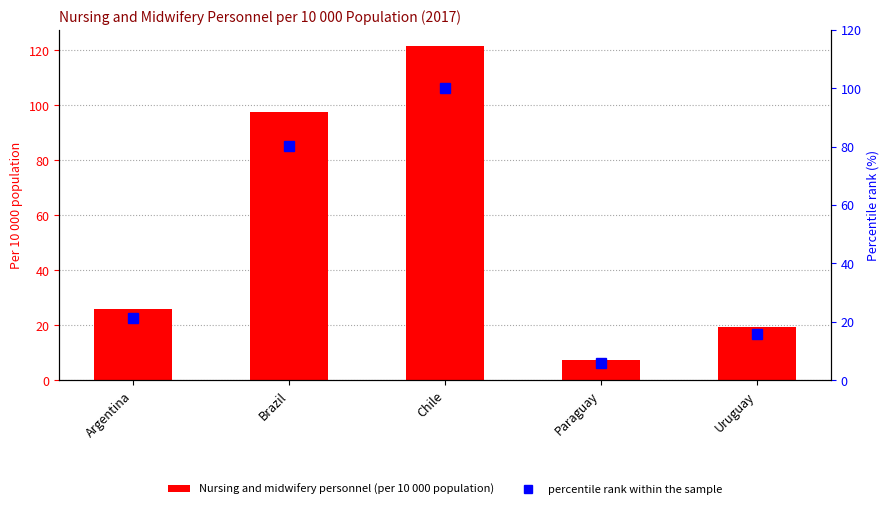

What is the approximate value of Nursing and midwifery personnel (per 10 000 population) at Paraguay?

7.4